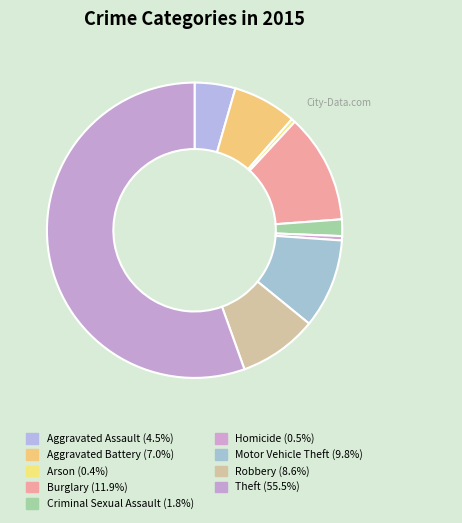

Rank the categories by value from highest to lowest.

Theft, Burglary, Motor Vehicle Theft, Robbery, Aggravated Battery, Aggravated Assault, Criminal Sexual Assault, Homicide, Arson